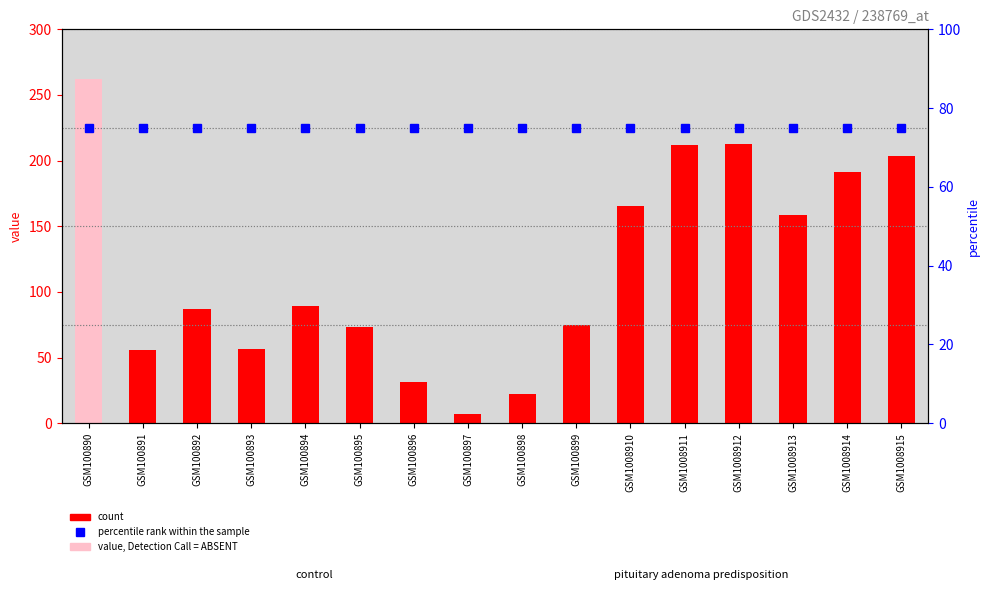

Count the number of data series in this chart.

2